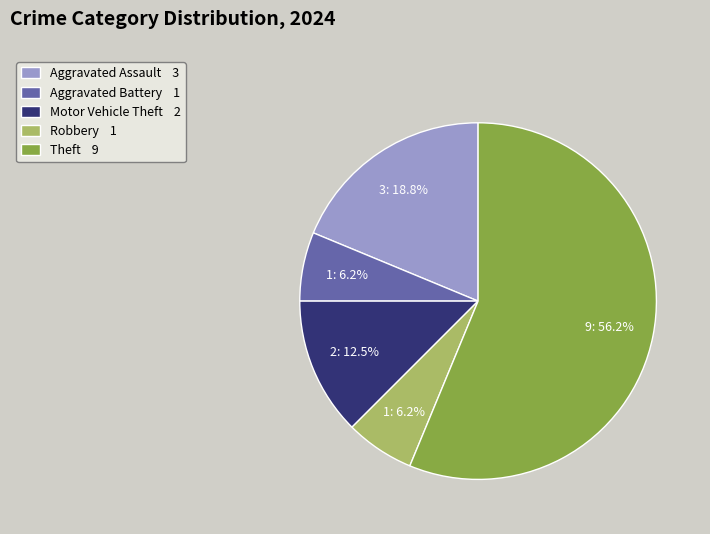

Combined, do Theft and Robbery account for over 50%?

Yes